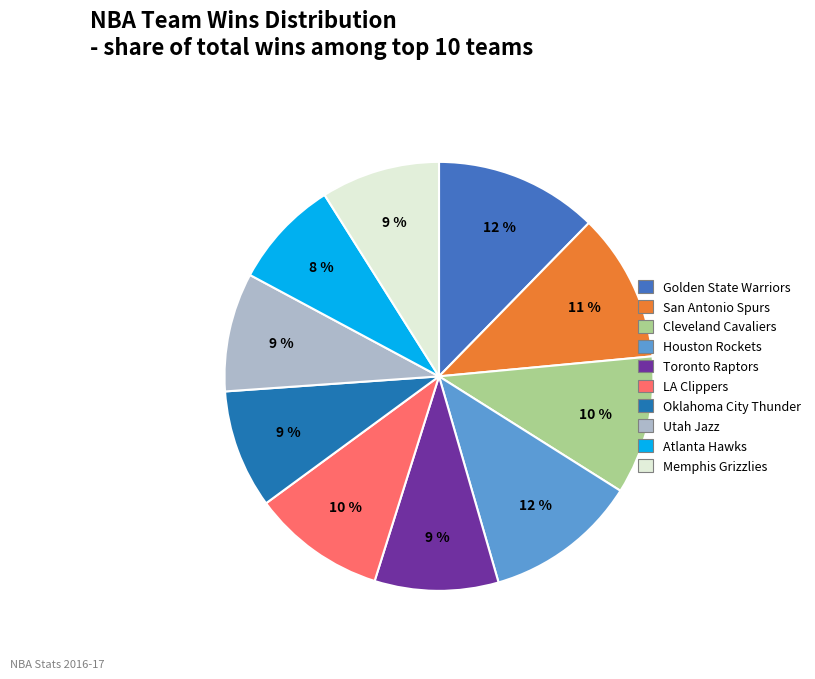

True or false: Oklahoma City Thunder accounts for 9% of the total.

True